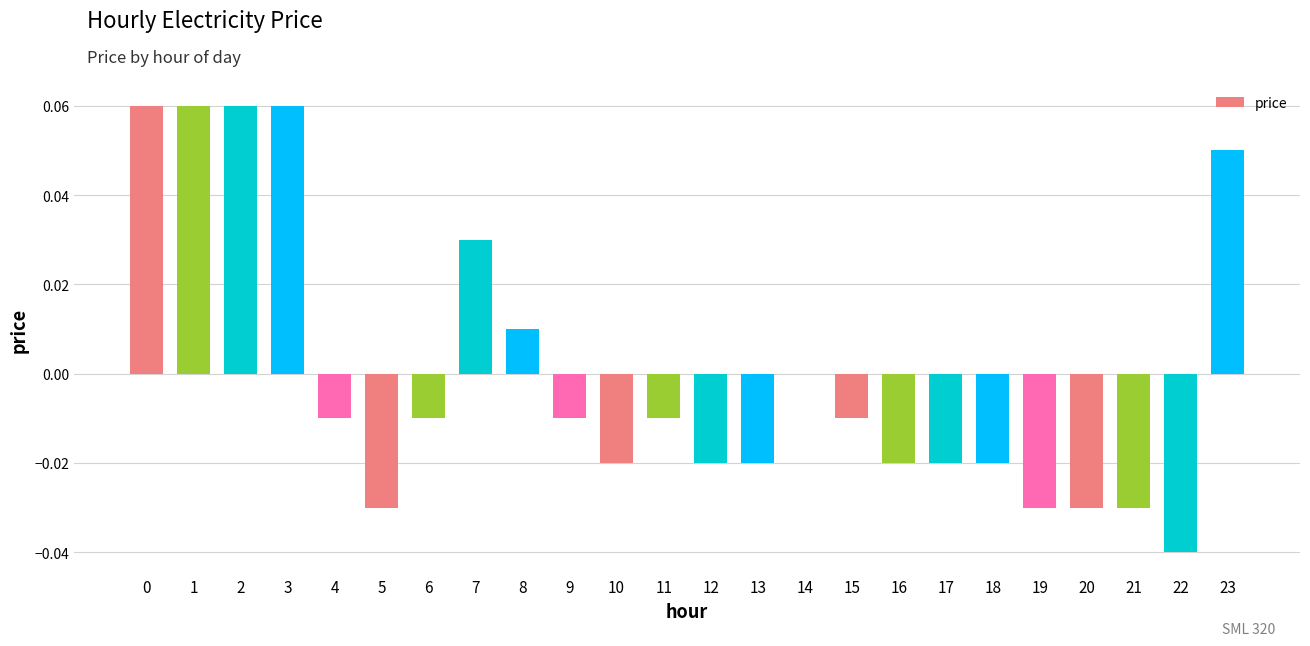

Between 8 and 22, which is larger?

8